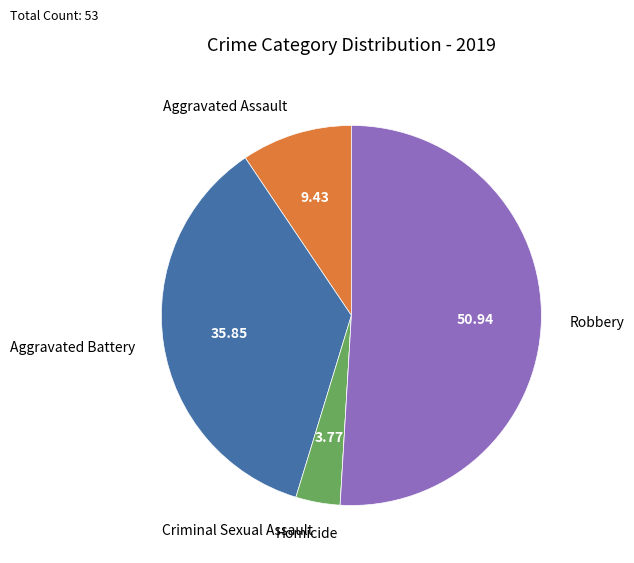

Which slice is the largest?

Robbery